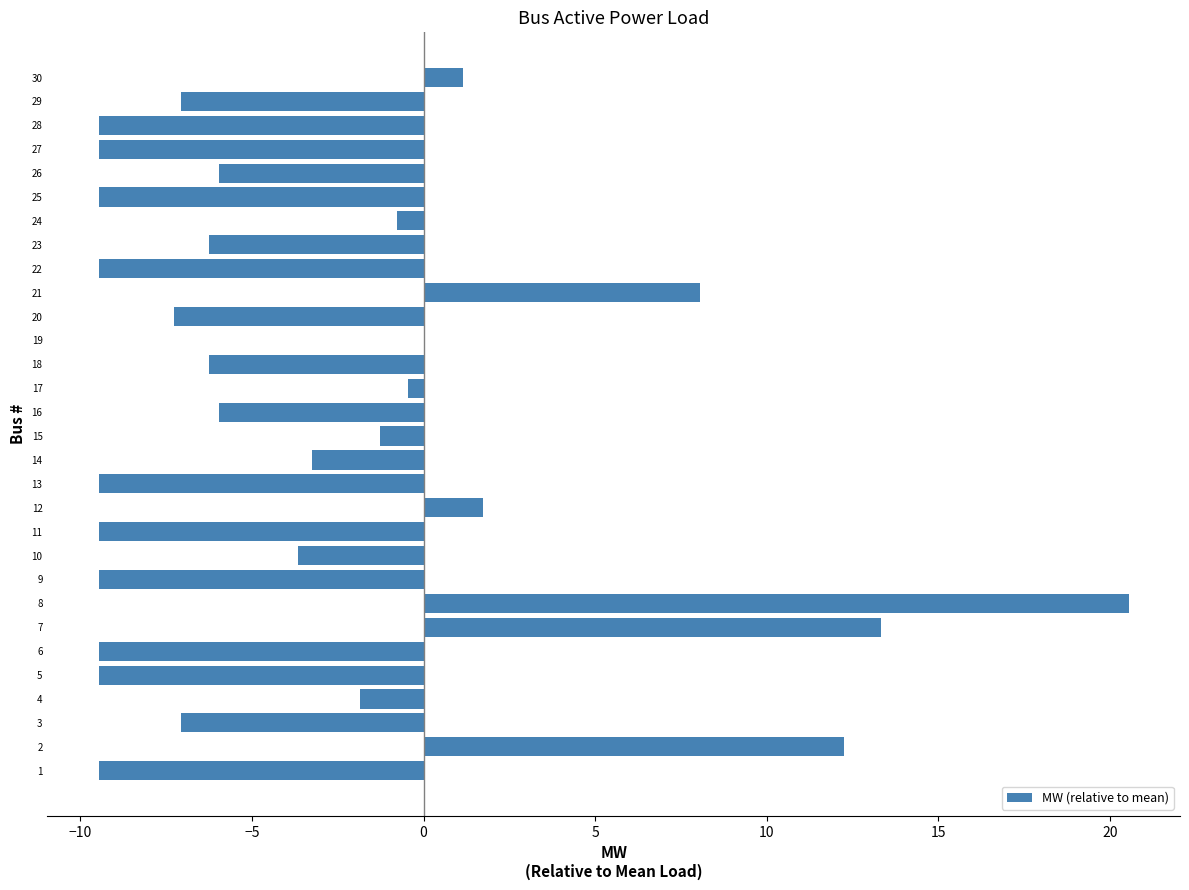

True or false: the data shows -6.3 at 23.

True